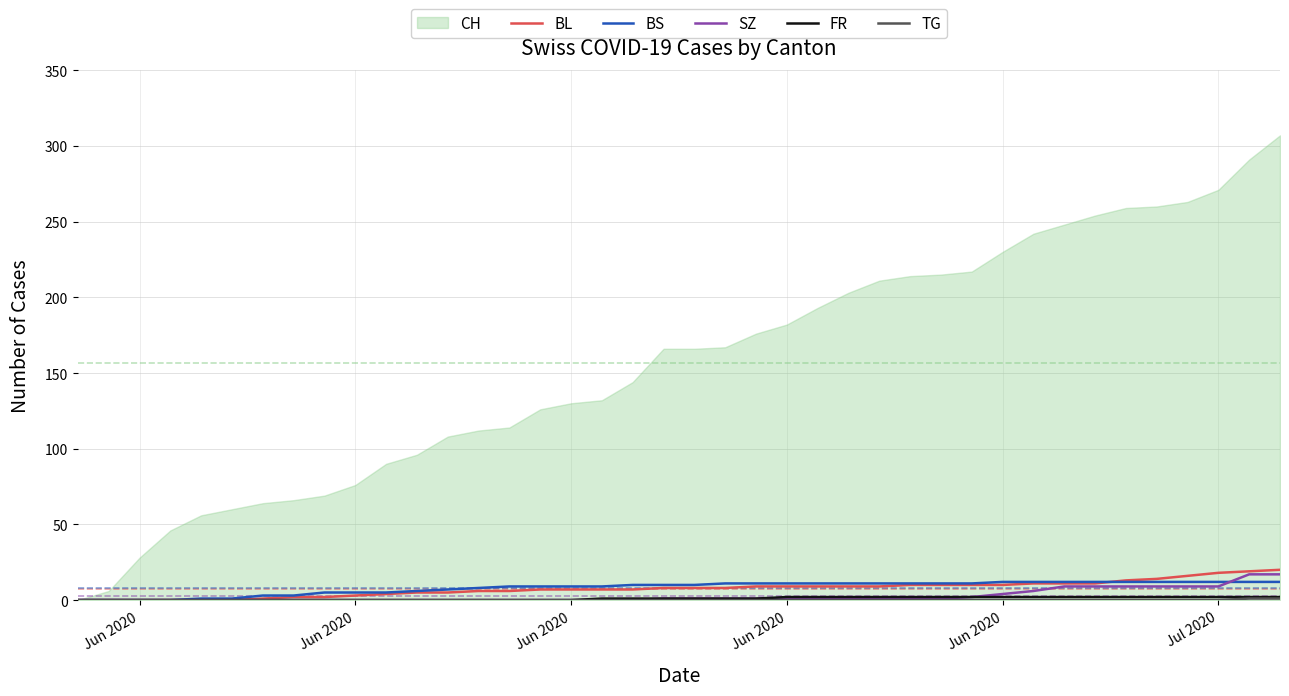

Which label corresponds to the smallest value in the chart?

Jun 2020